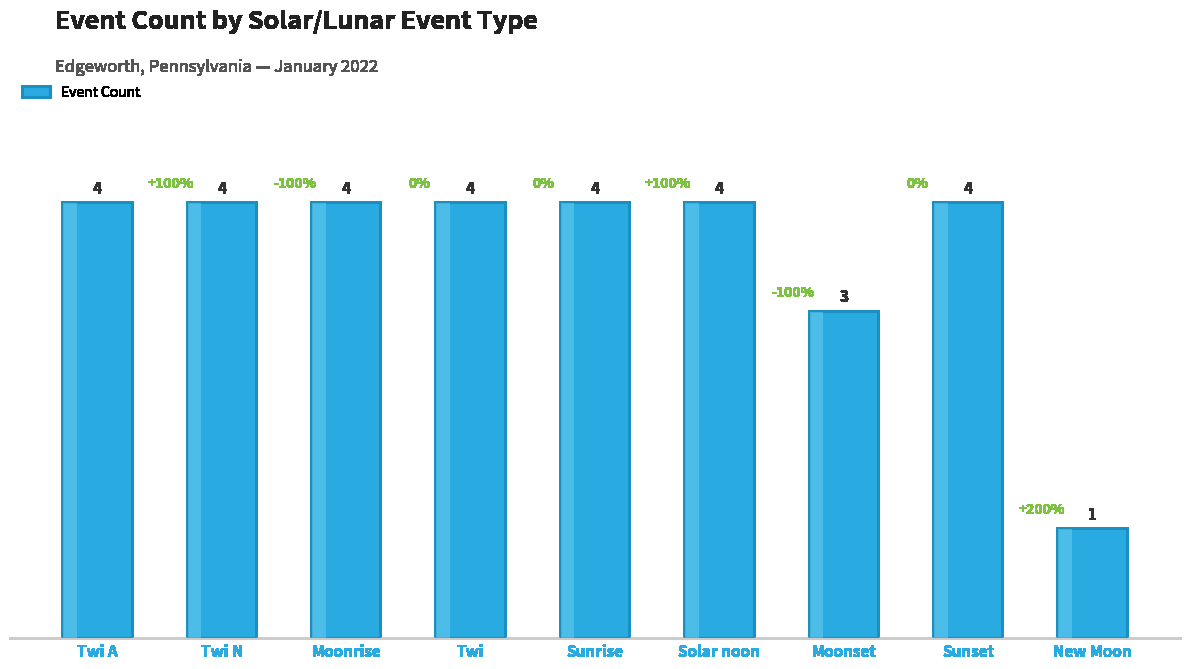

What position from the right is New Moon?

1